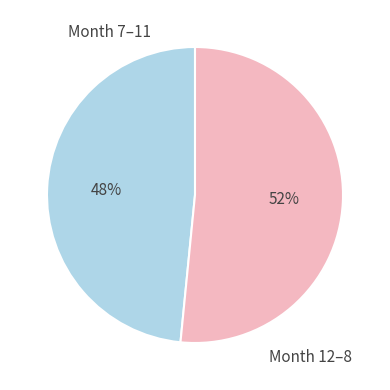

How many slices are in this pie chart?

2